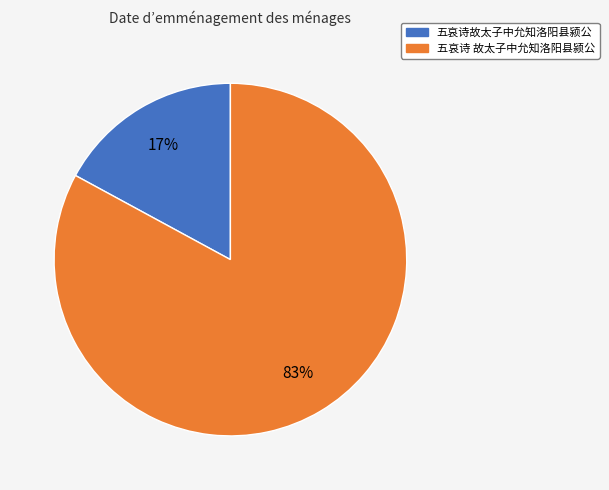

Which category accounts for the majority?

五哀诗 故太子中允知洛阳县颍公